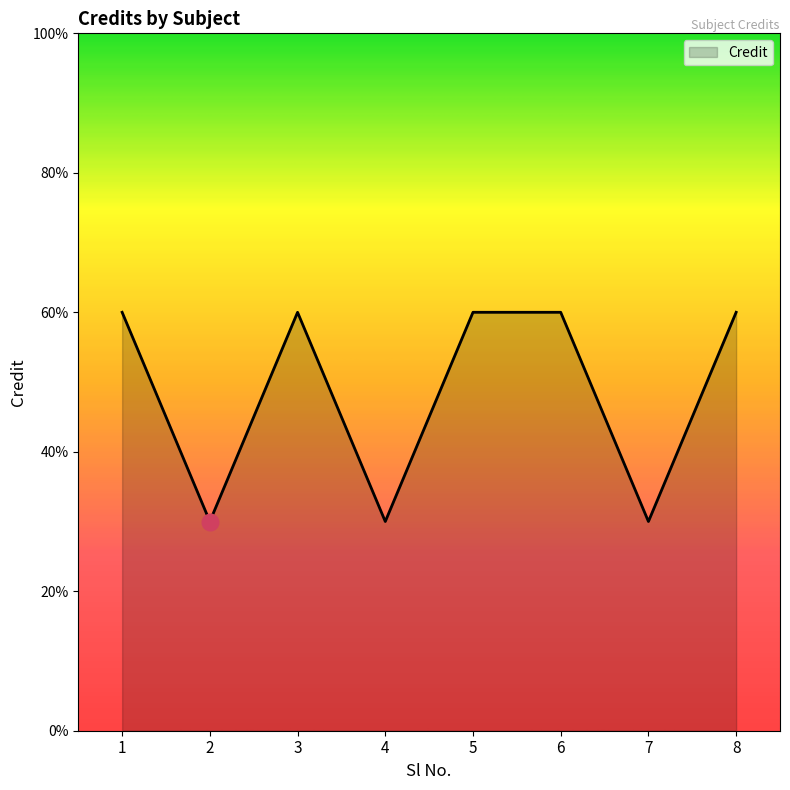

Does the chart have visible grid lines?

No